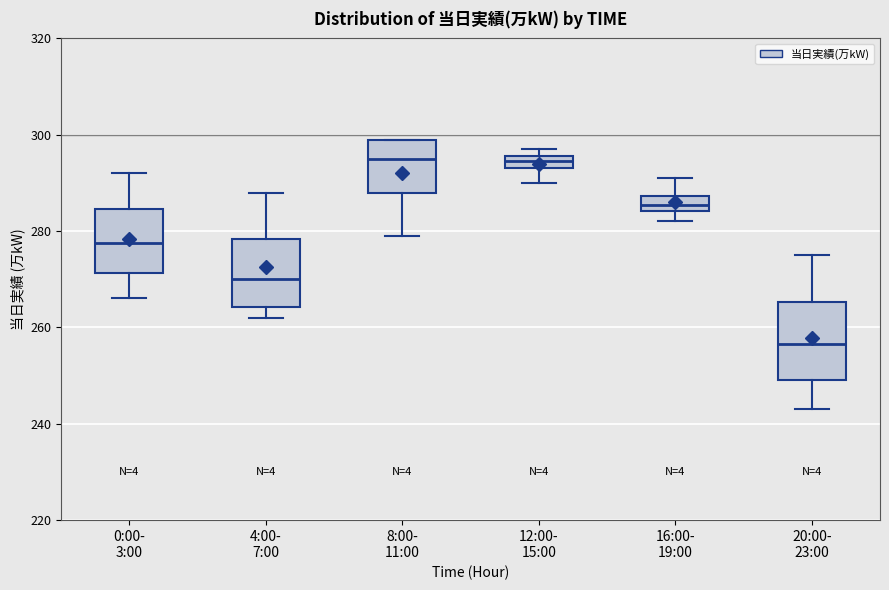

Which box has the lowest median line?

20:00- 23:00